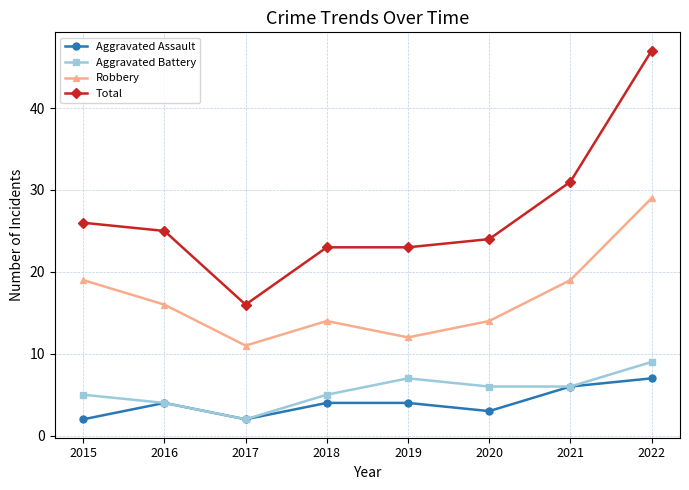

Which series has the largest total across all categories?

Total